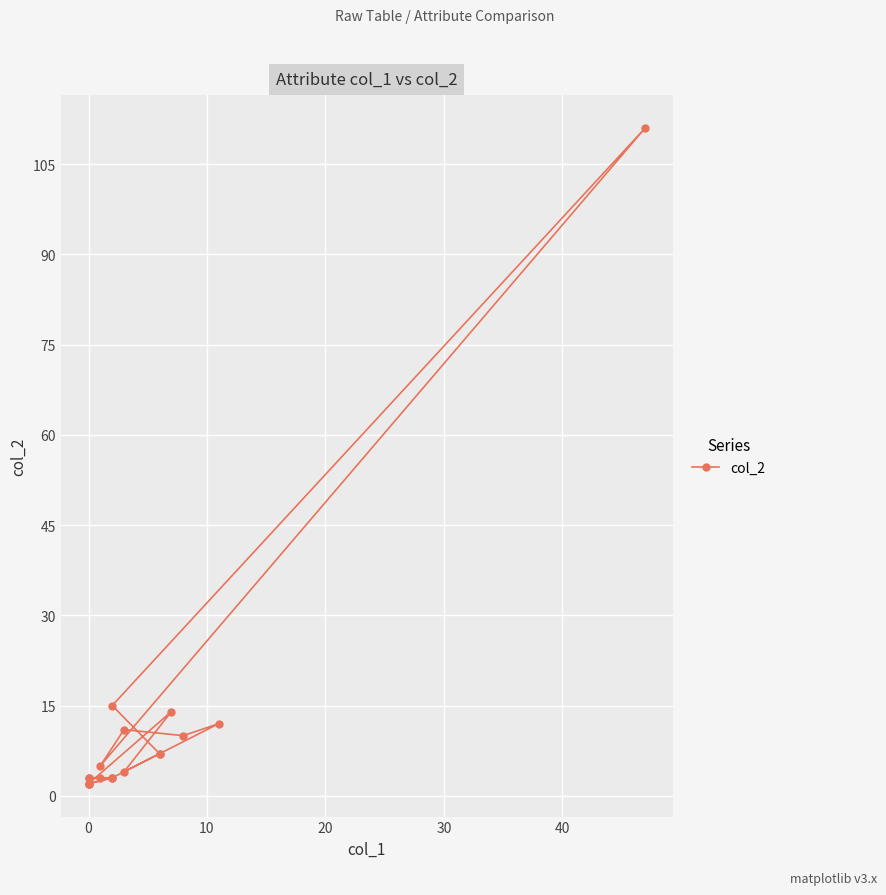

What is the difference between the maximum and second lowest values?

109